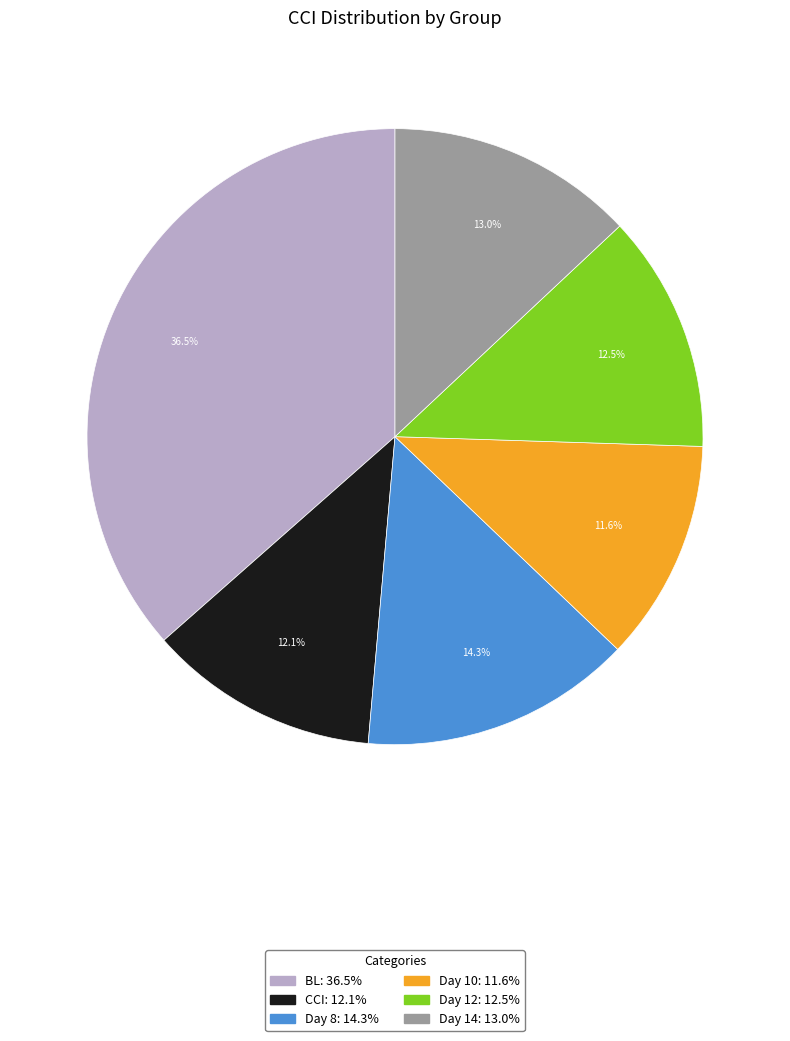

How many segments does this pie chart have?

6